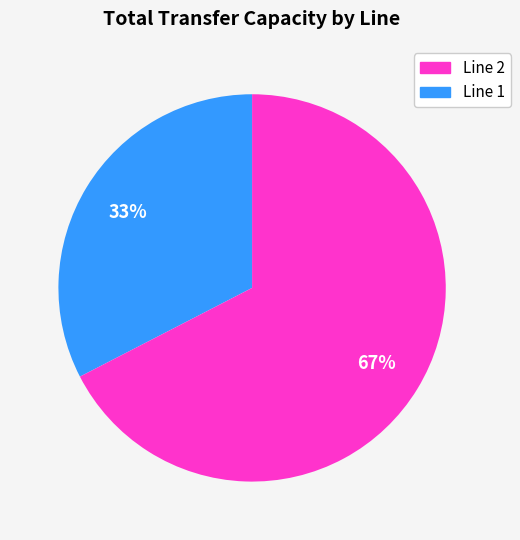

Does any single category account for the majority?

Yes